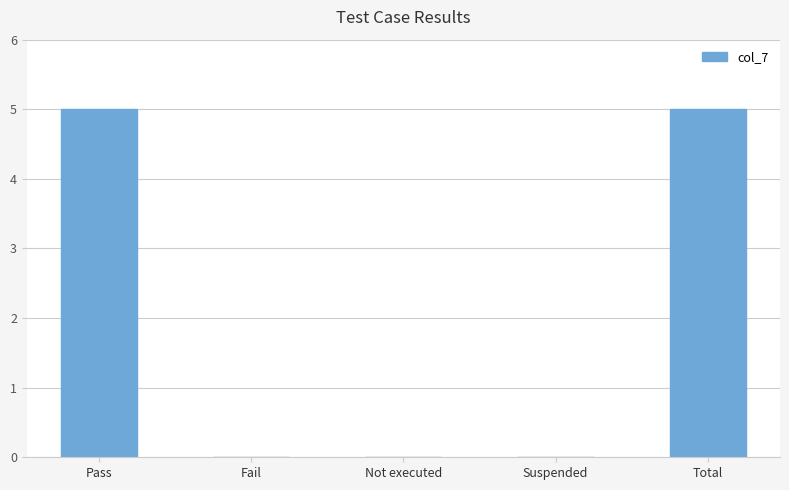

What is the maximum value shown in the chart?

5